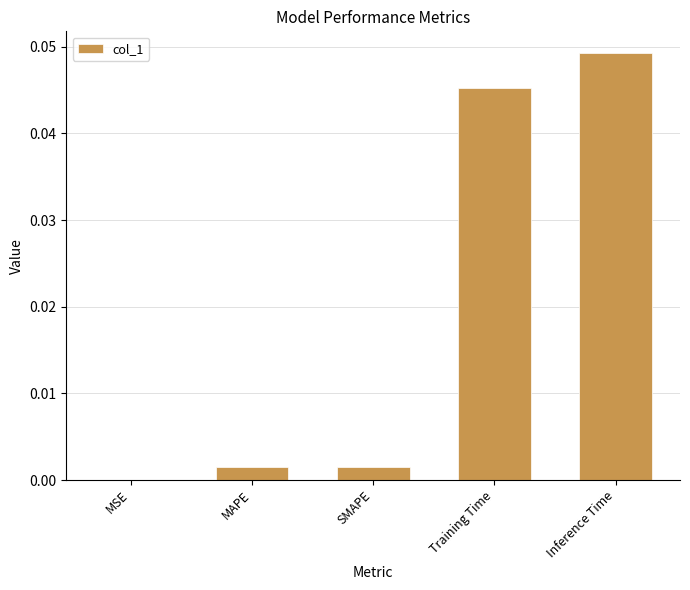

The chart shows a value of 0.0 at Training Time. True or false?

True